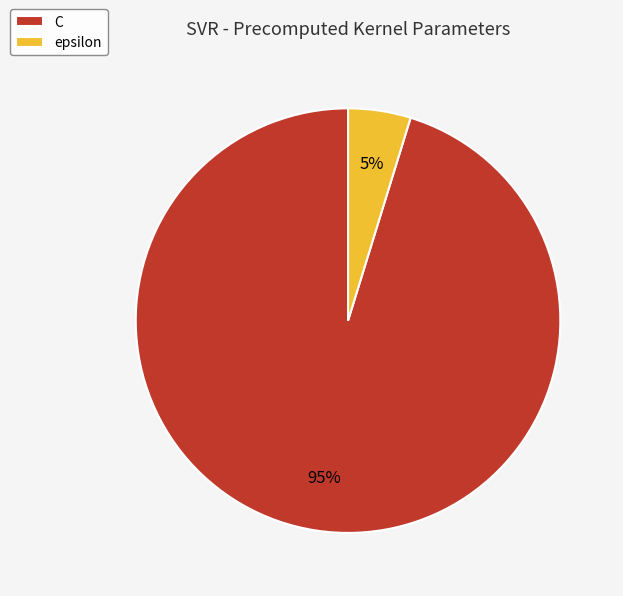

What is the ratio of the value at epsilon to the value at C?

0.1